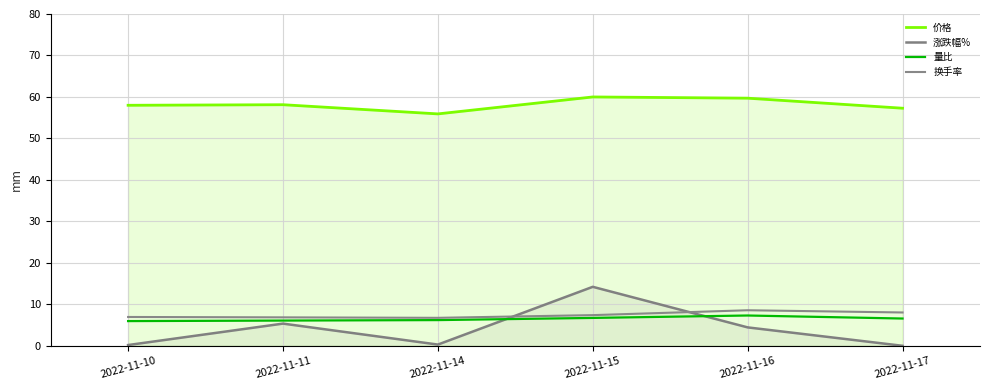

Between 2022-11-16 and 2022-11-14, which is larger?

2022-11-16